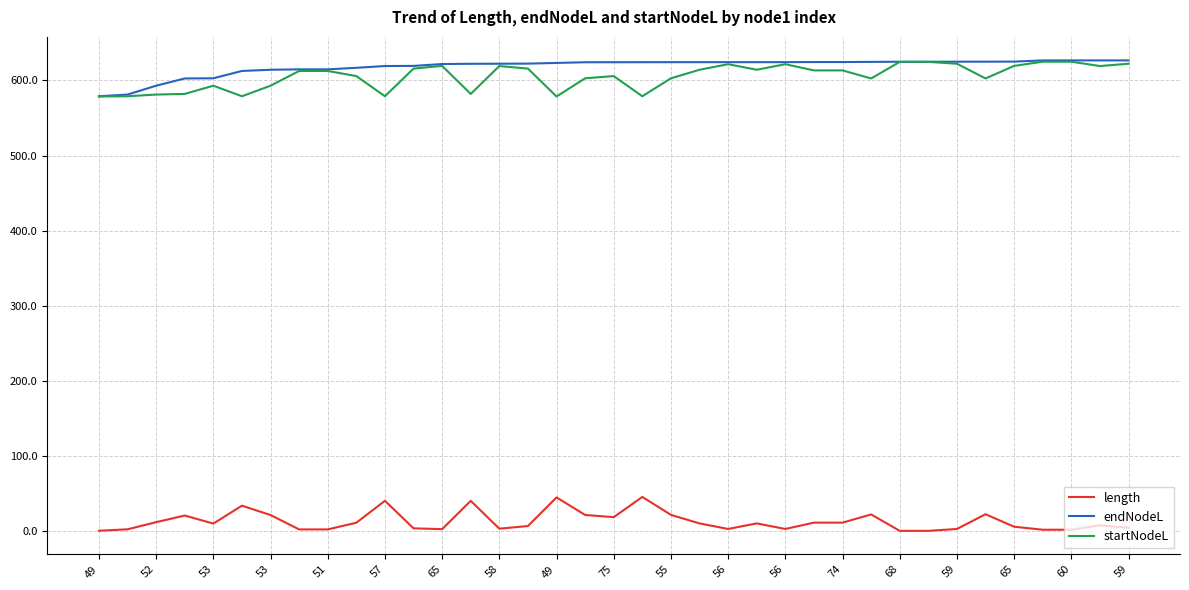

What is the maximum value shown in the chart?

626.6